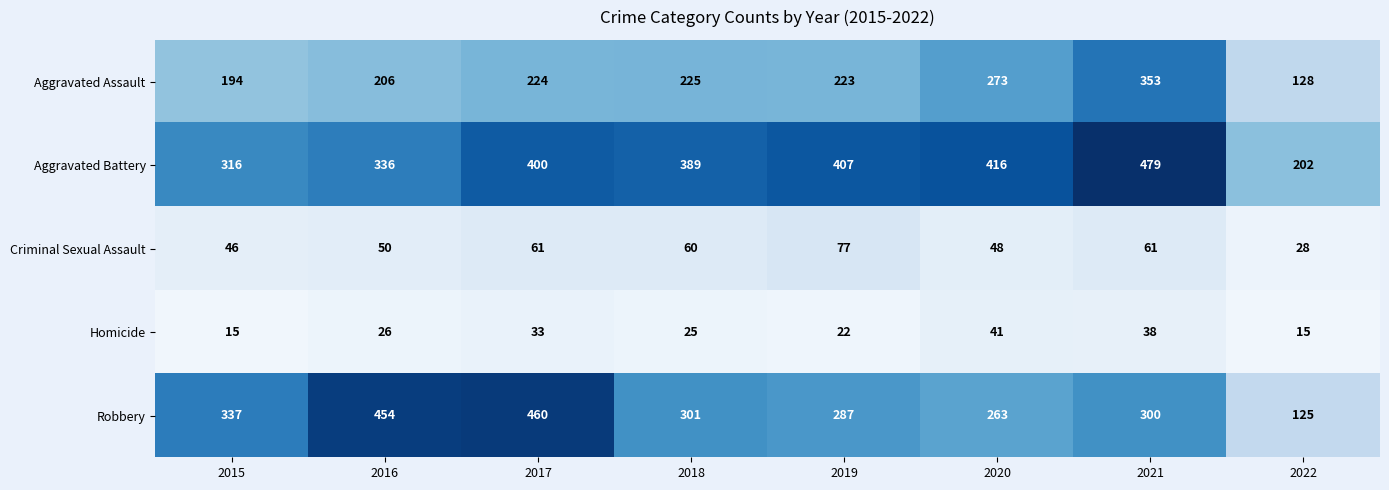

At which category does the chart reach its peak across all series?

2021